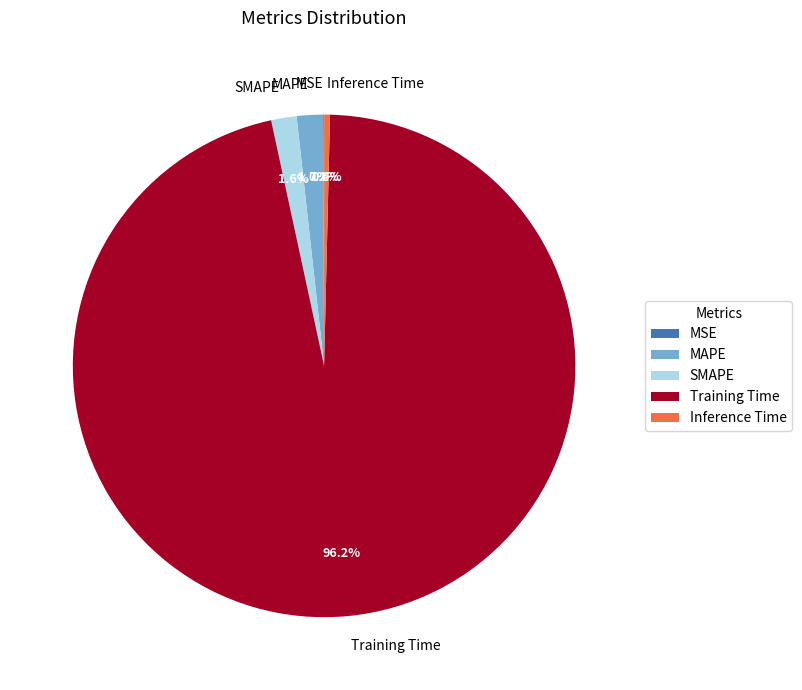

Between Training Time and SMAPE, which is larger?

Training Time